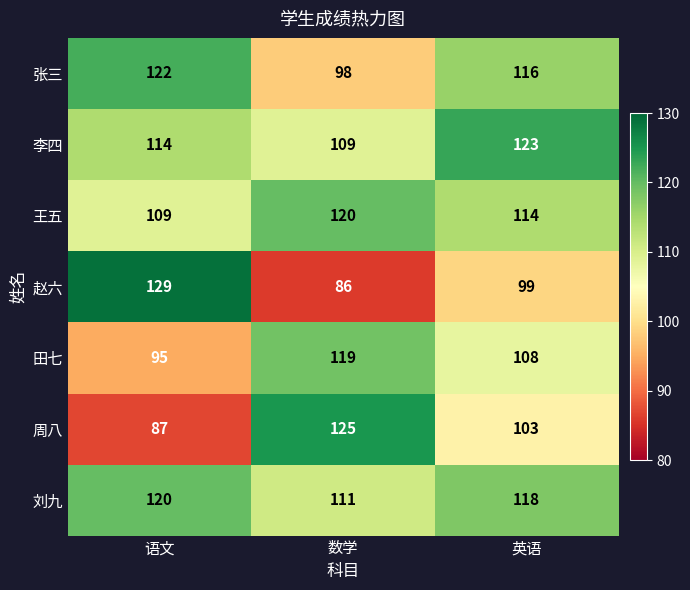

At 数学, list the series in order from smallest to largest.

赵六, 张三, 李四, 刘九, 田七, 王五, 周八